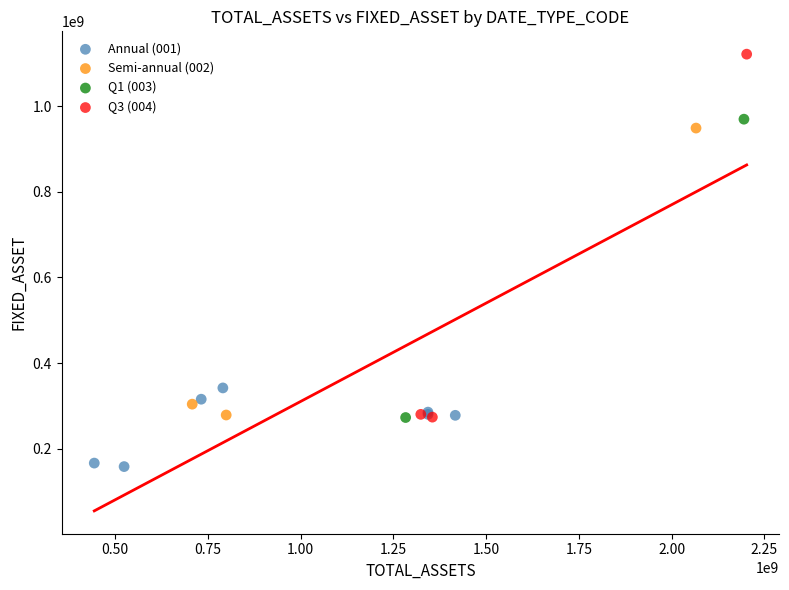

Which series contains the lowest Y value?

Annual (001)